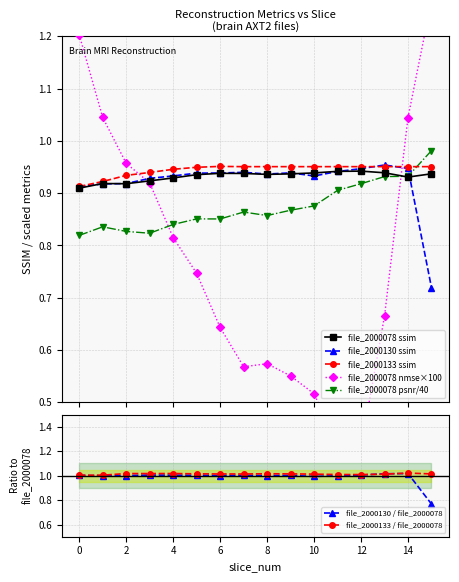

Does the chart have visible grid lines?

Yes